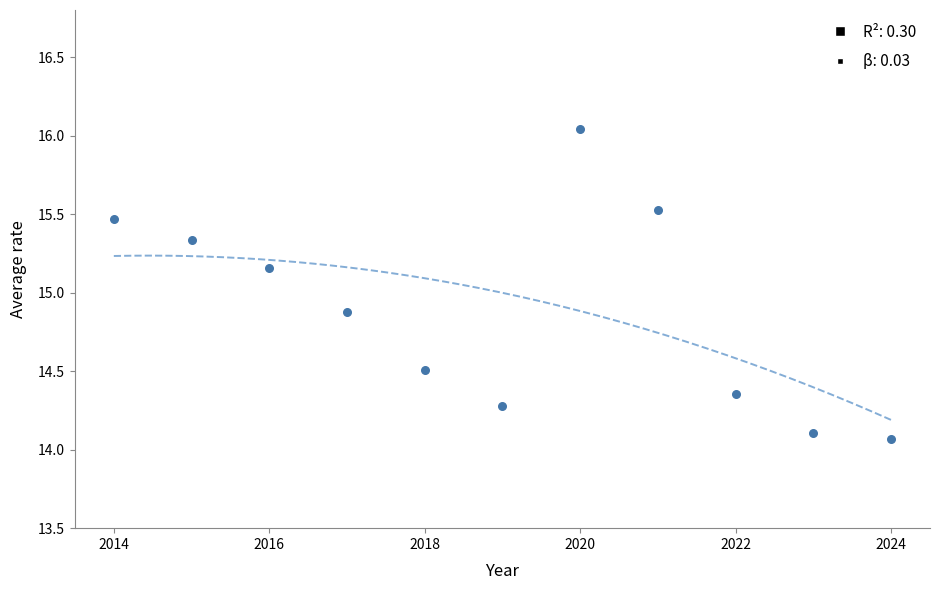

What is the range of X values (max minus min)?

10.0